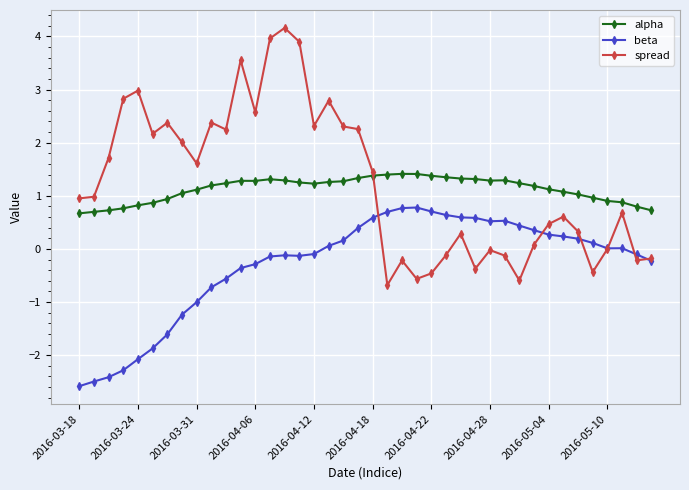

True or false: beta and alpha cross at least once.

False